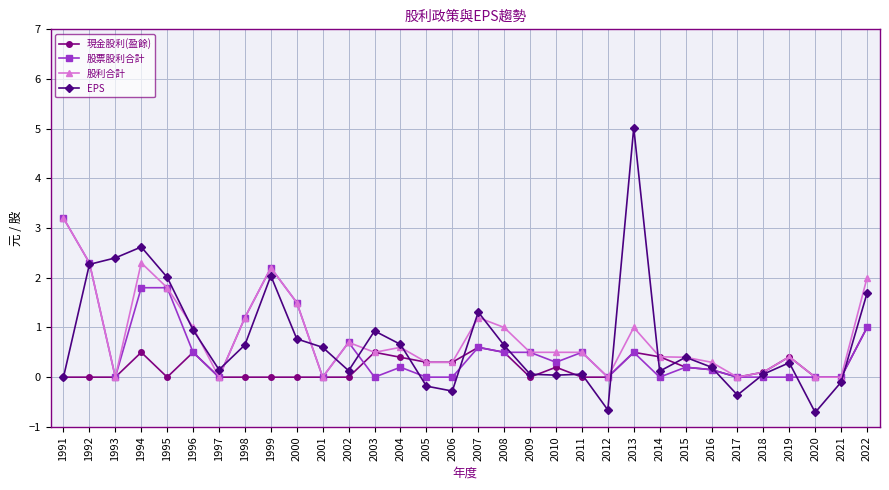

True or false: 股票股利合計 has more than 0 points higher than both neighbors.

True